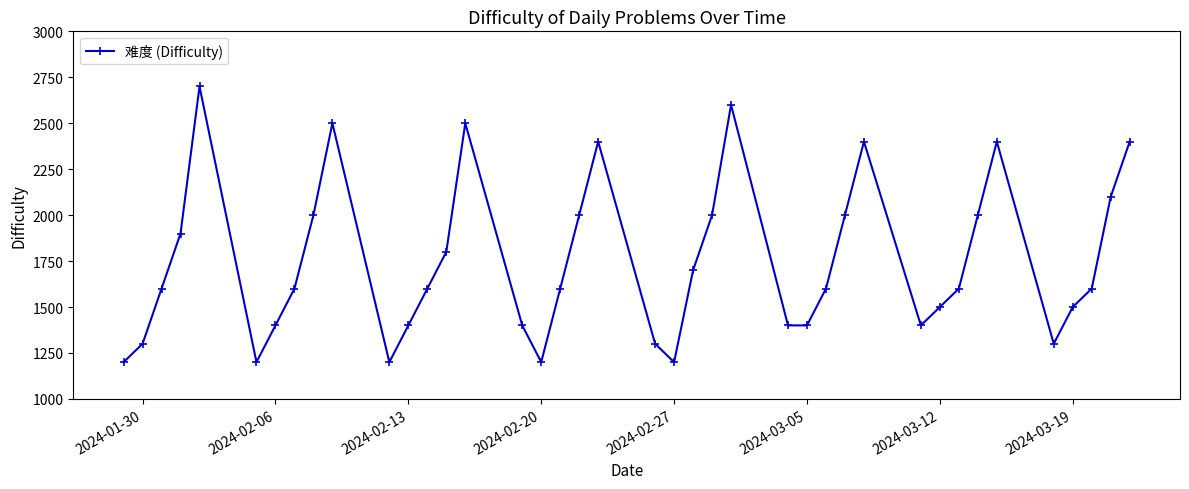

Does the chart display data point markers on the line(s)?

Yes